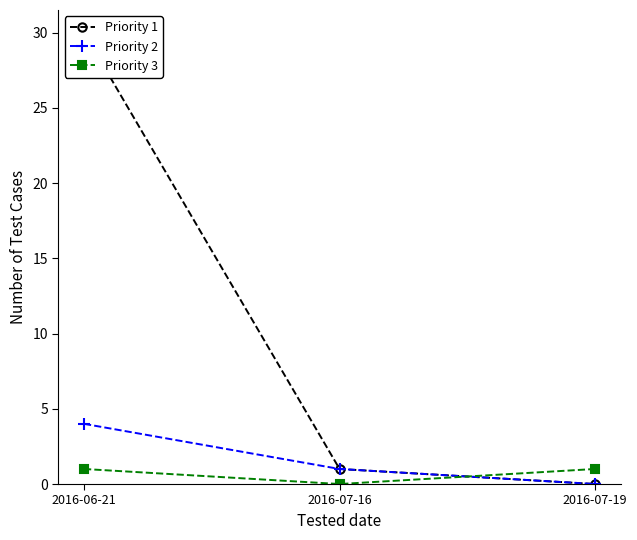

How many values in the Priority 3 series are below 1?

1